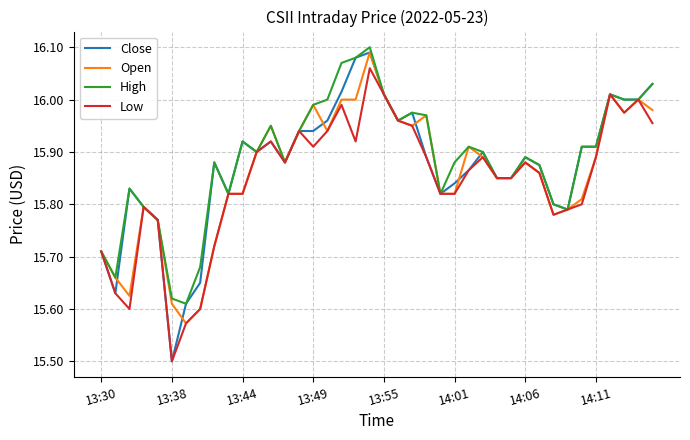

What is the smallest value displayed?

15.5